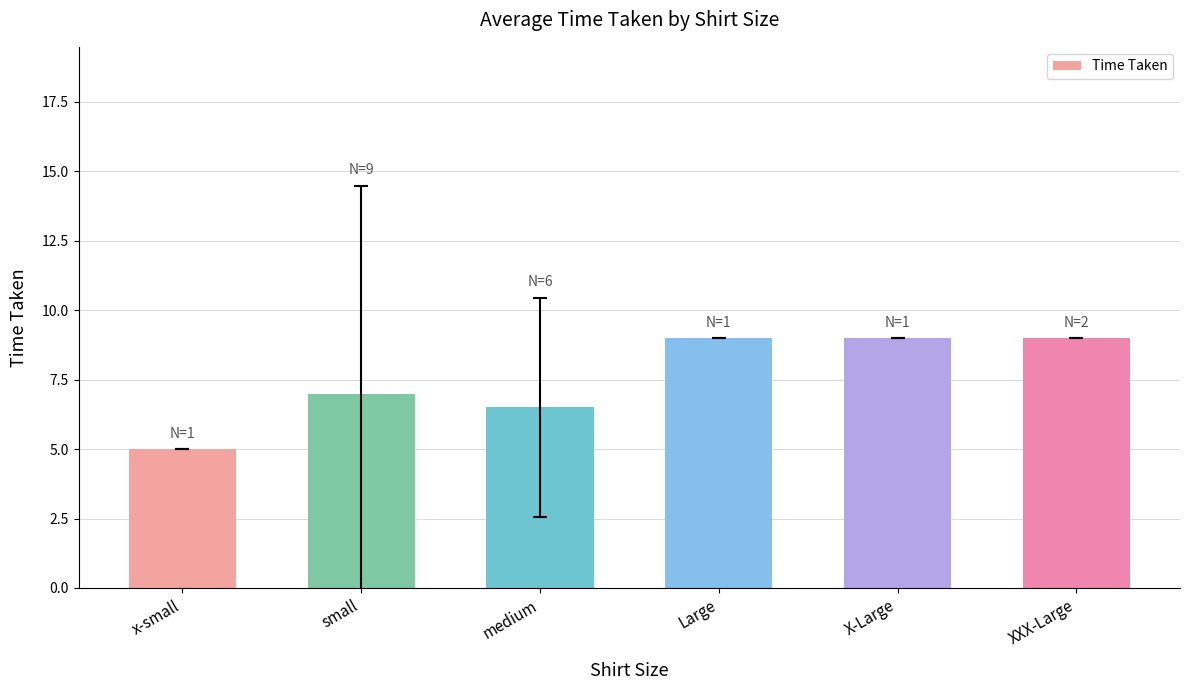

The value at medium is 10.4. True or false?

False